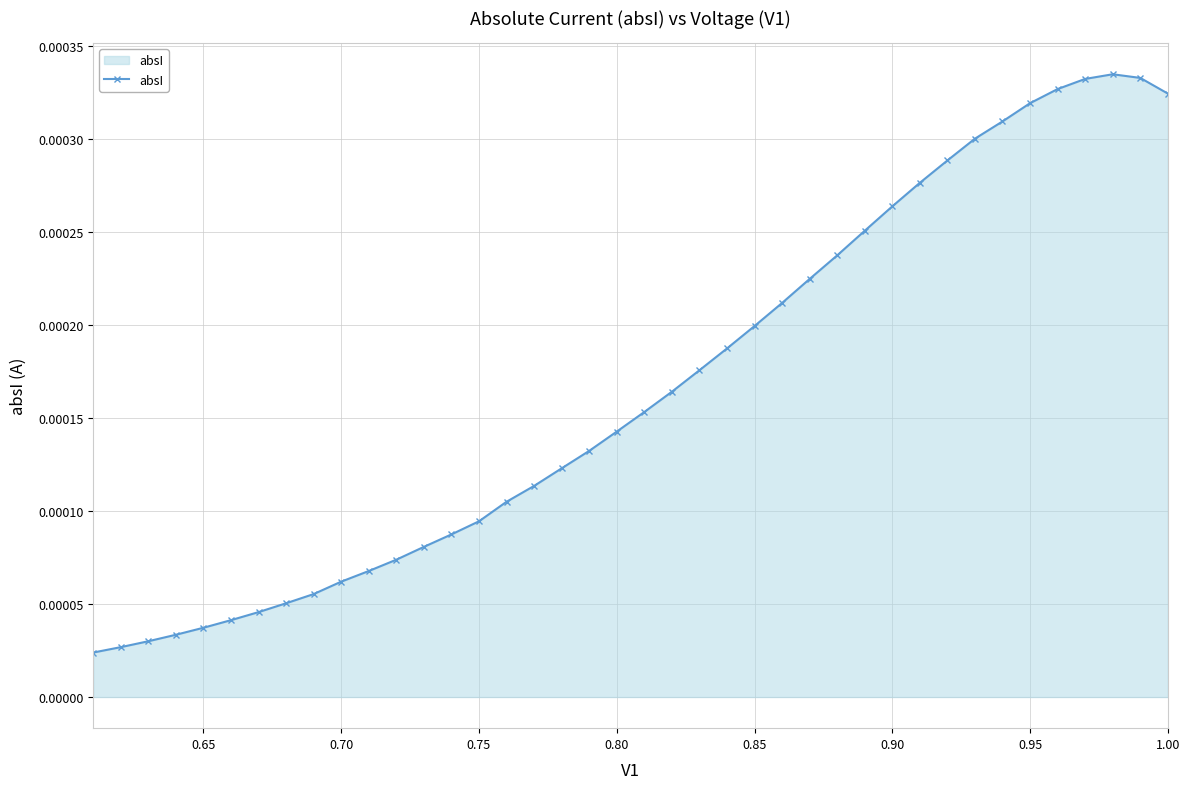

How many data points does each series have?

40